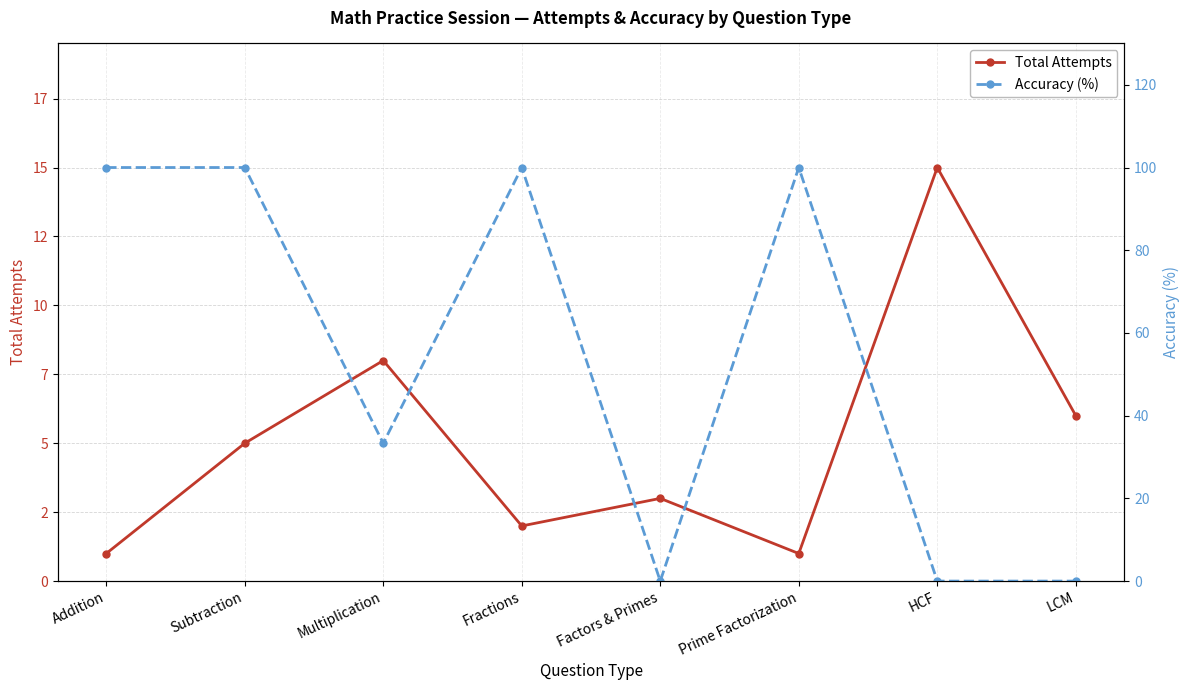

The Accuracy (%) series shows -37.1 at Factors & Primes. True or false?

False